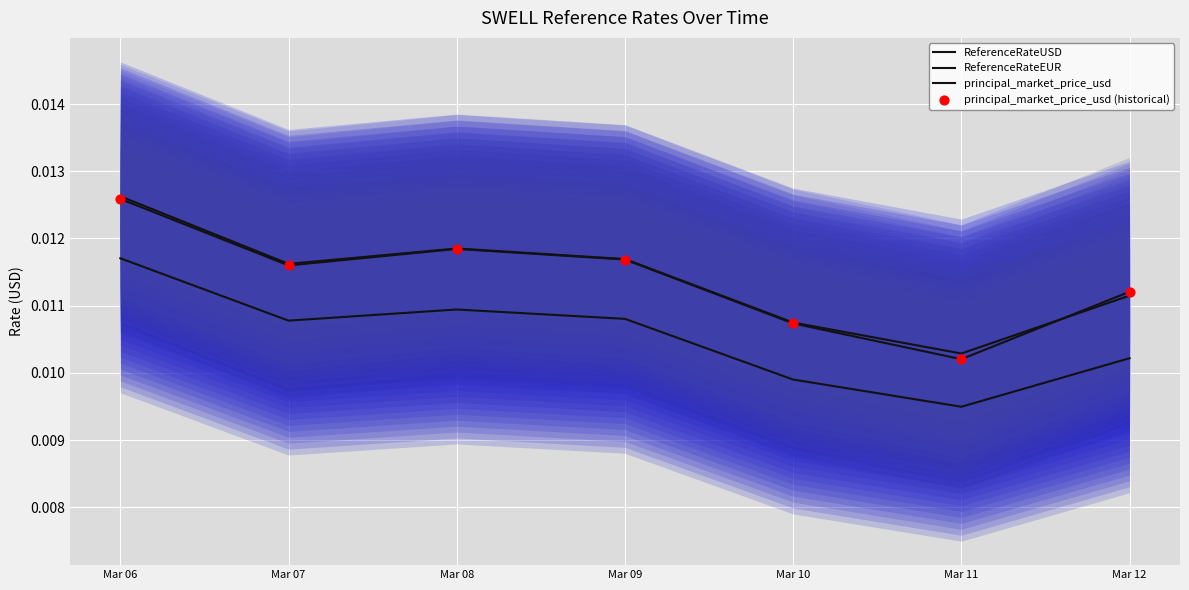

At which category is the sum across all series the highest?

Mar 06